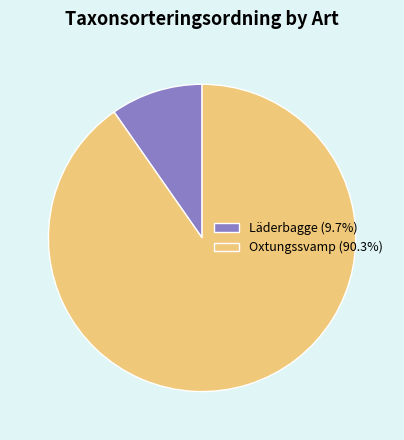

True or false: Oxtungssvamp accounts for 79% of the total.

False